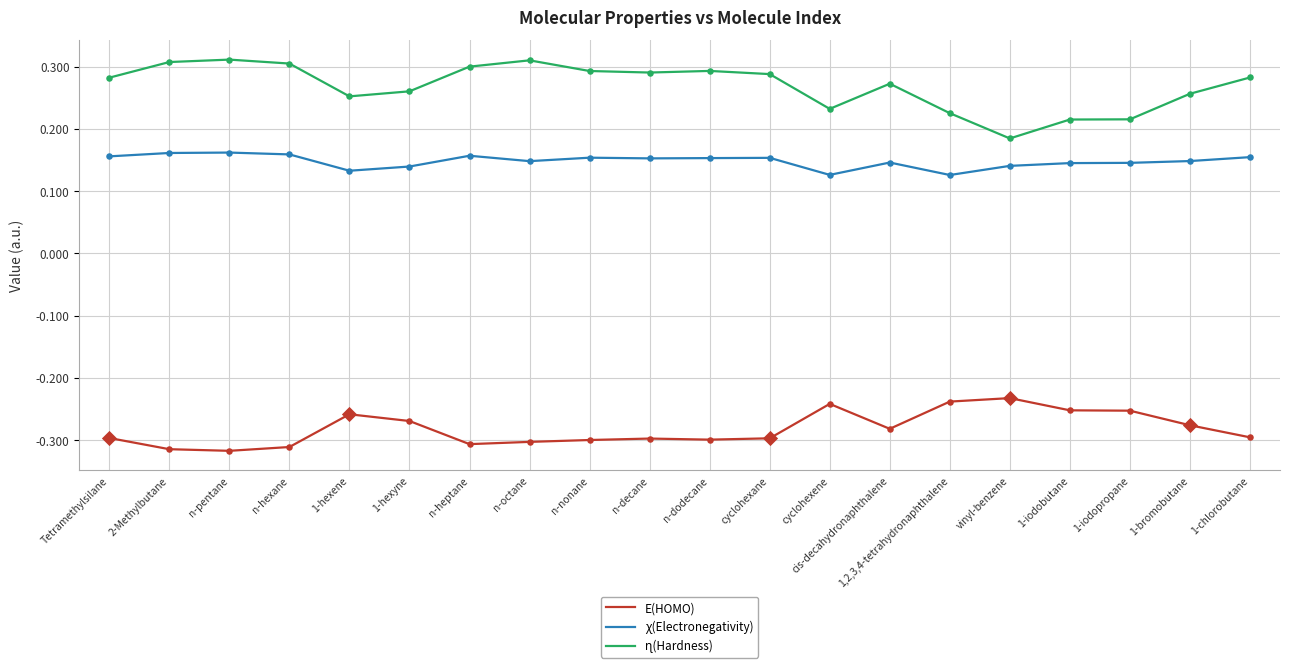

At how many categories does at least one series exceed 0?

20